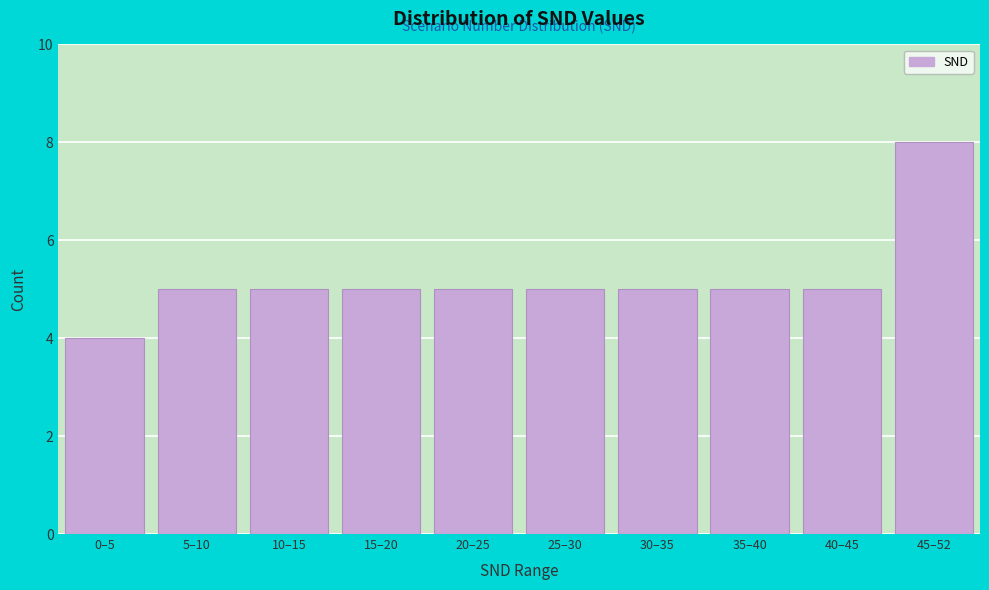

Reading right to left, list all the values displayed in this chart.

8	5	5	5	5	5	5	5	5	4